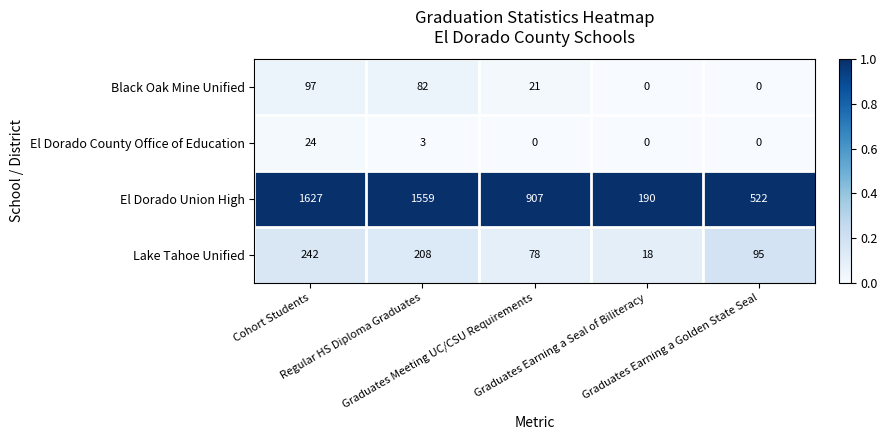

Rank the series by their maximum value, from lowest to highest.

El Dorado County Office of Education, Black Oak Mine Unified, Lake Tahoe Unified, El Dorado Union High